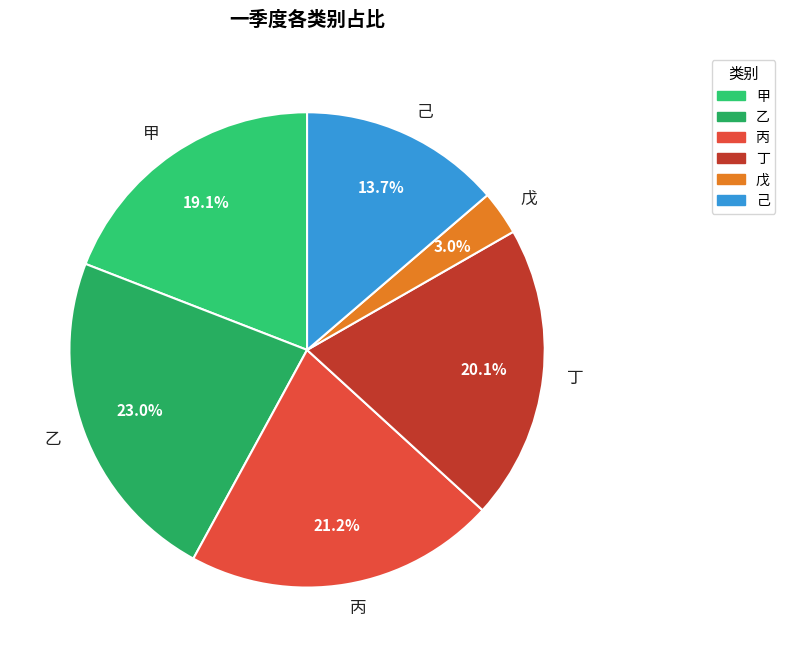

To the nearest percent, what is the average slice percentage?

17%